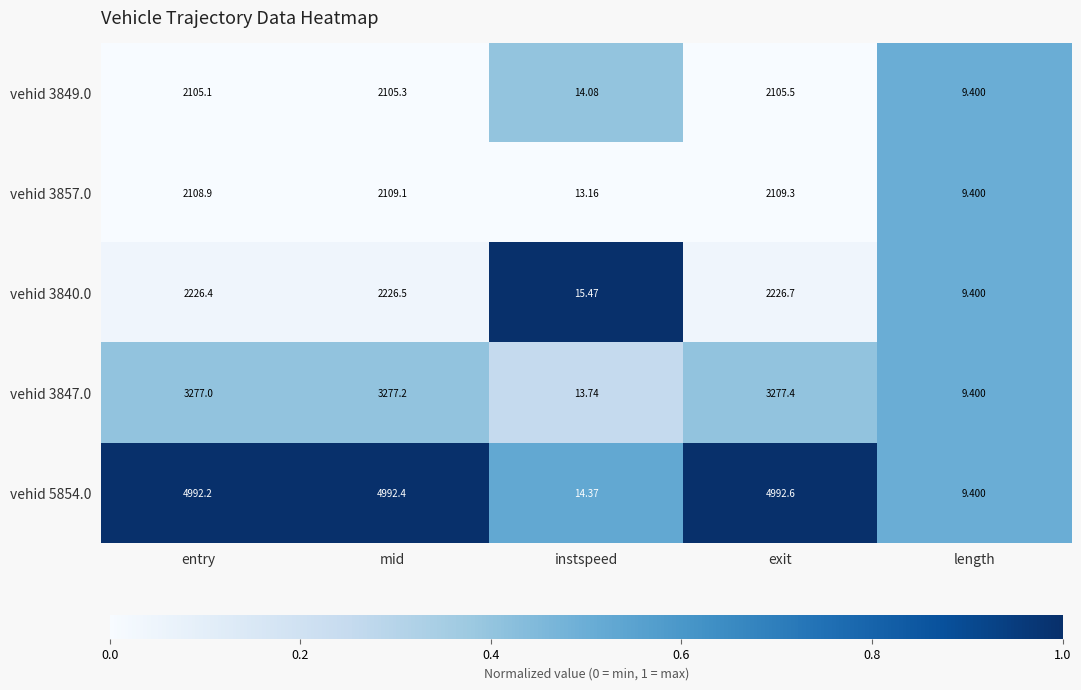

Count the number of data series in this chart.

5